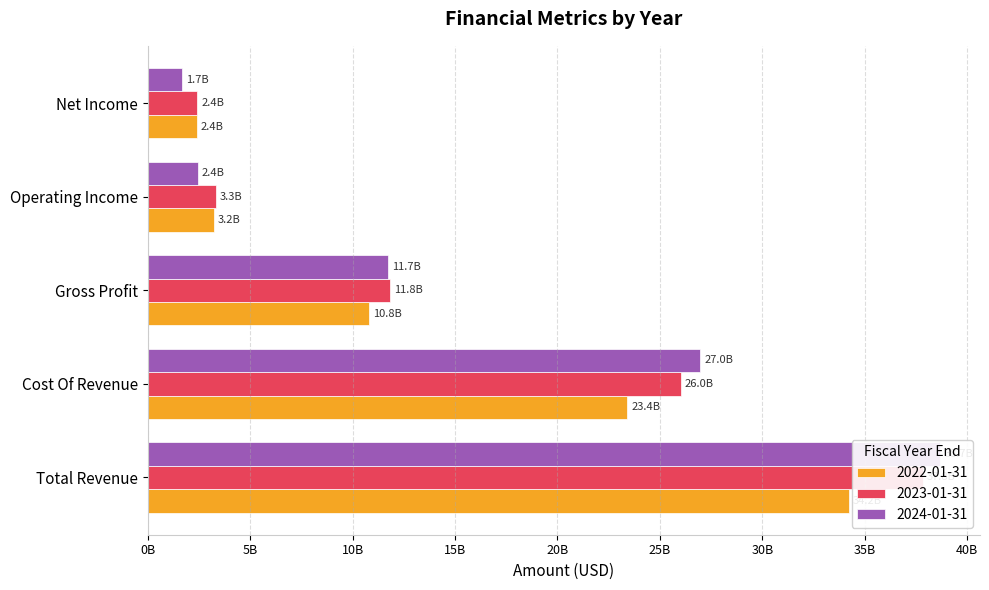

How many bars are there in total?

15